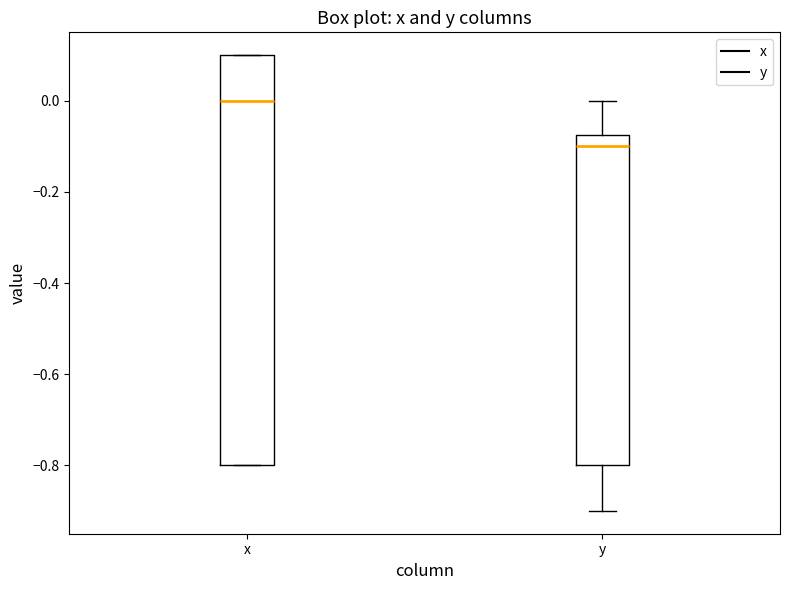

Where is the upper edge of the box for y on the y-axis? The values are not printed on the chart, so give them approximately, as read against the axis.

-0.08